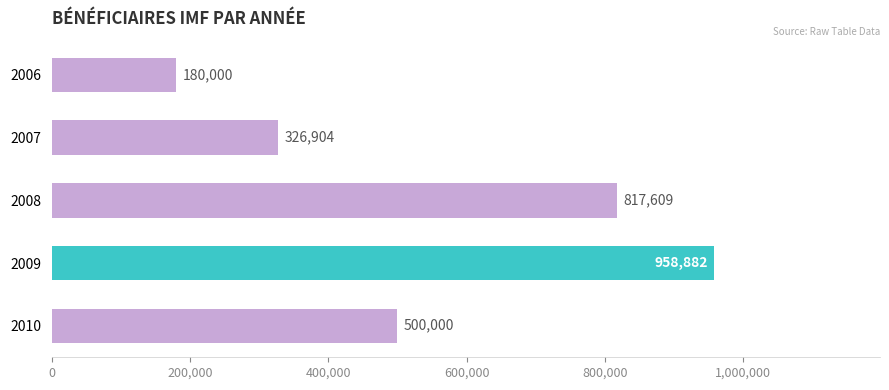

Count the number of categories in the chart.

5